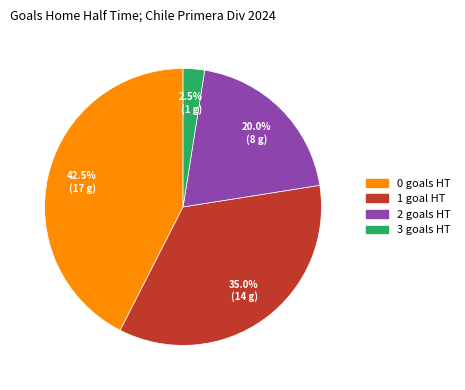

How many slices are in this pie chart?

4